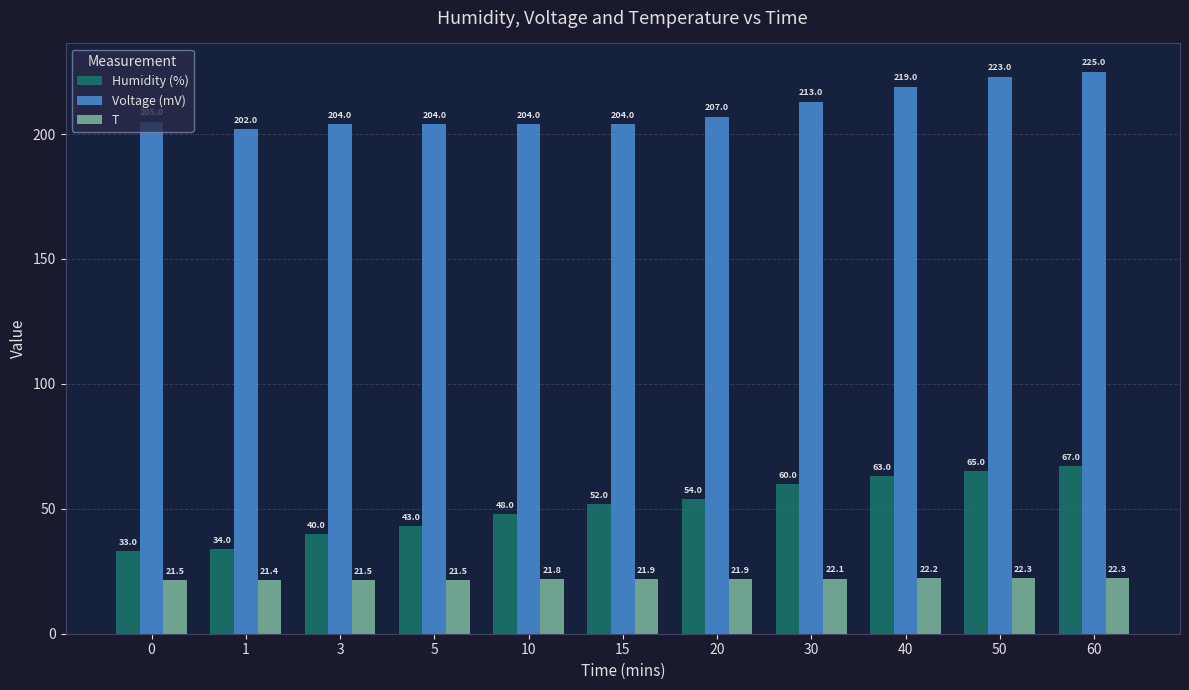

What is the approximate value of Voltage (mV) at 5?

204.0